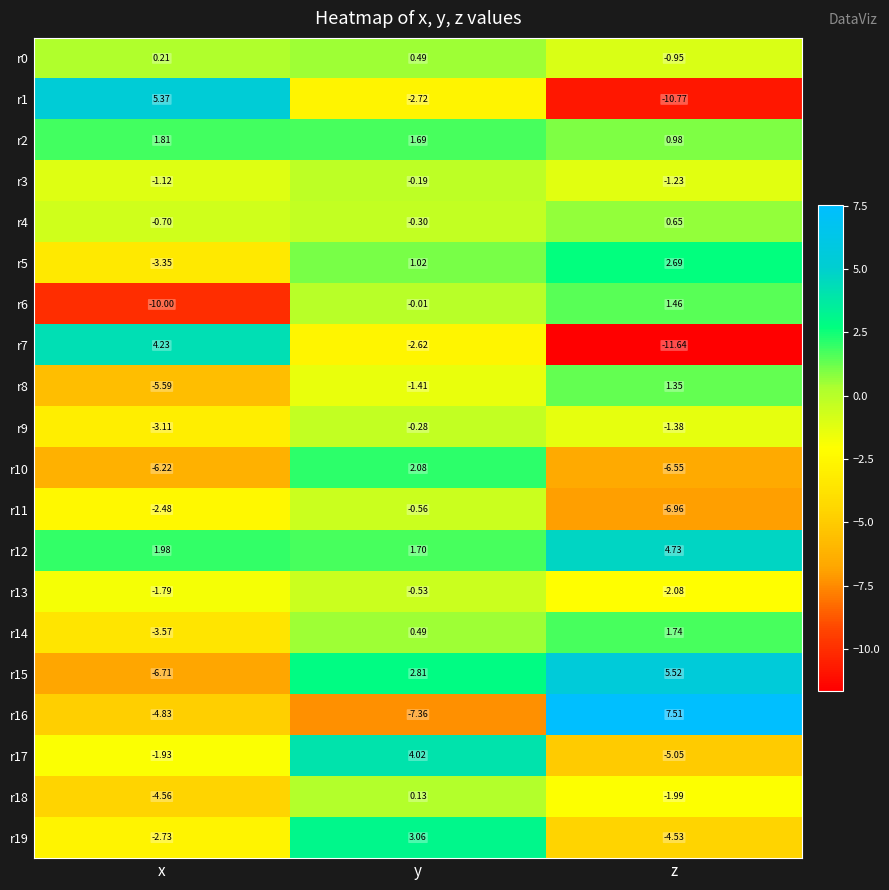

List the labels in order of r6 value, largest first.

z, y, x